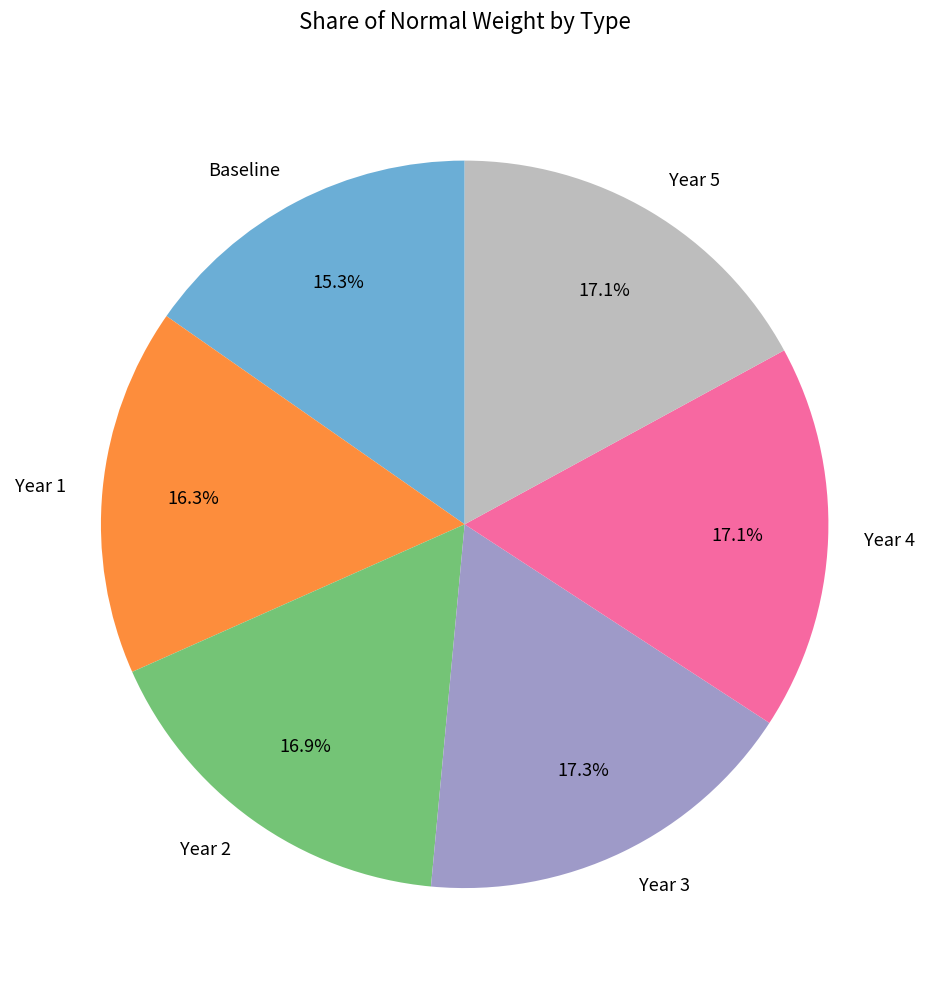

What is the ratio of the value at Year 3 to the value at Year 1?

1.1